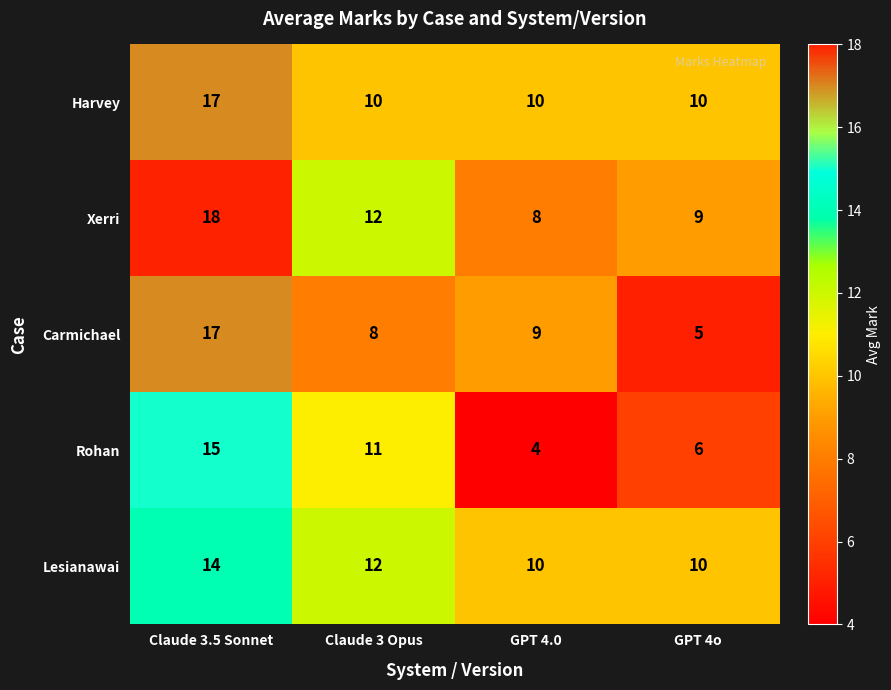

The value of Lesianawai at Claude 3 Opus is 12. True or false?

True